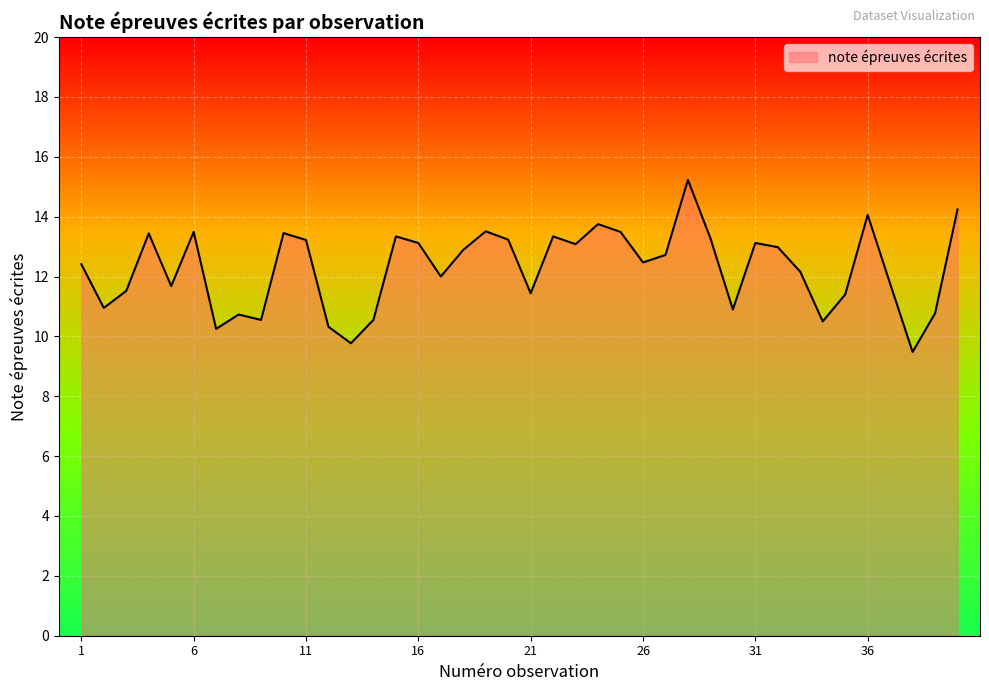

What is the smallest value displayed?

9.5